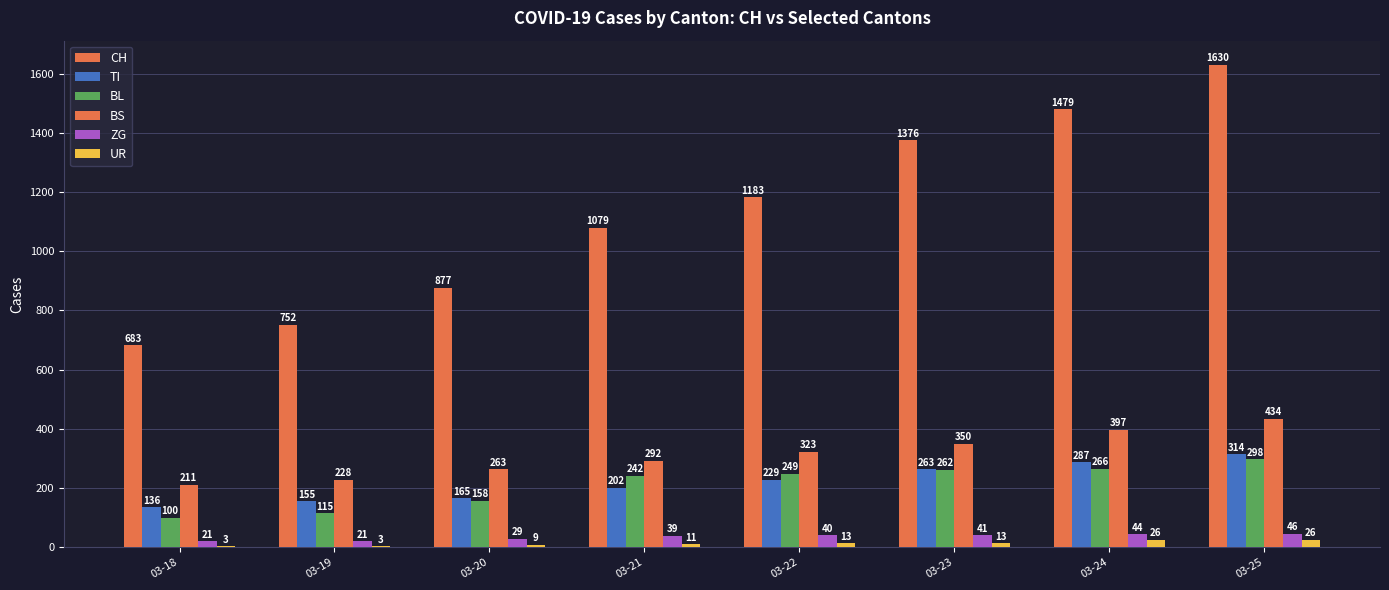

What is the difference between the highest and lowest values at 03-25?

1604